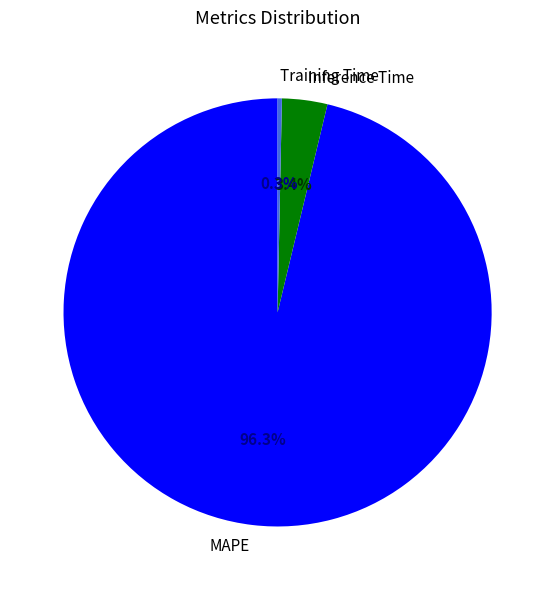

Which category accounts for the majority?

MAPE